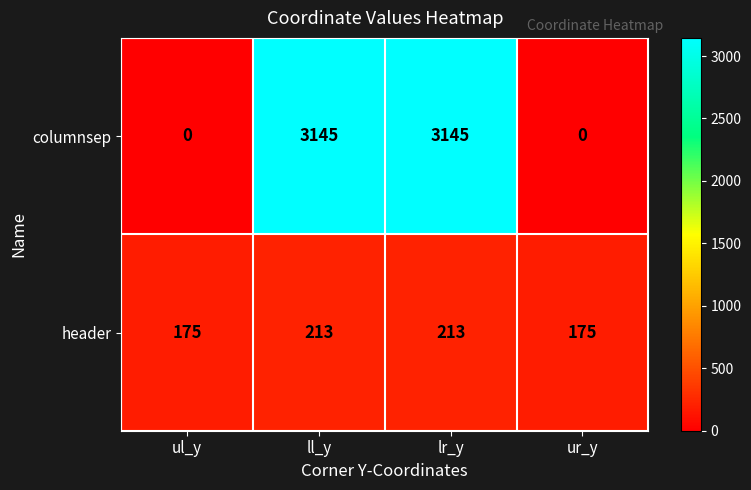

Which series has the widest spread of values?

columnsep